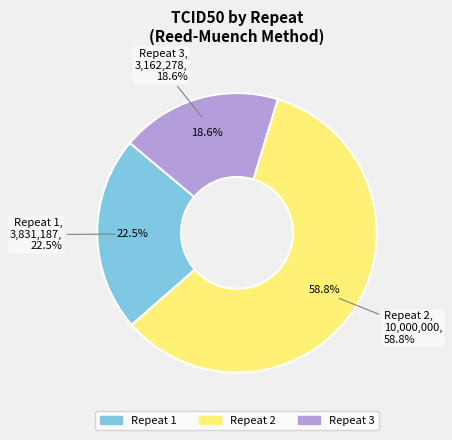

Does any single category account for the majority?

Yes